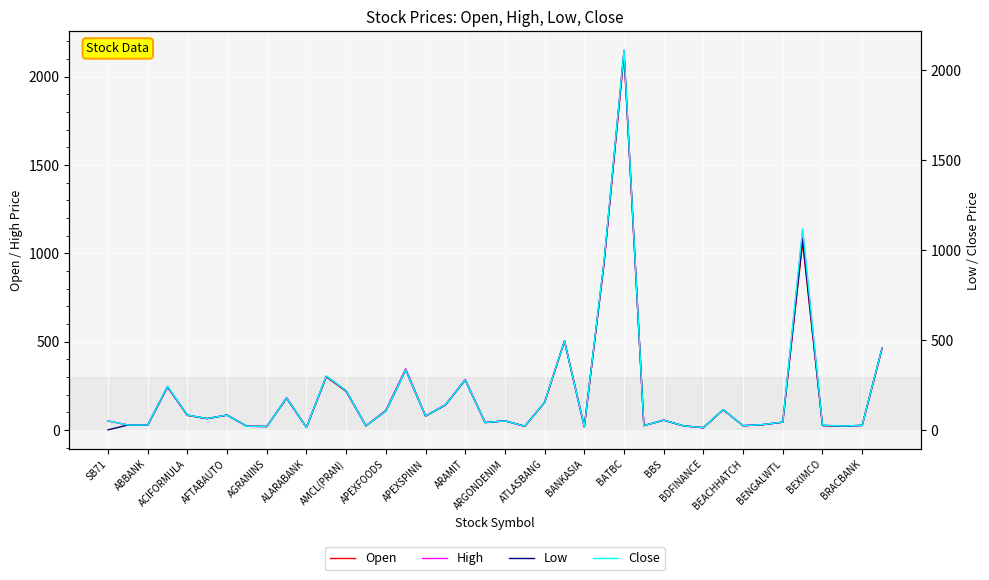

What are all the series names shown in the legend?

Open, High, Low, Close